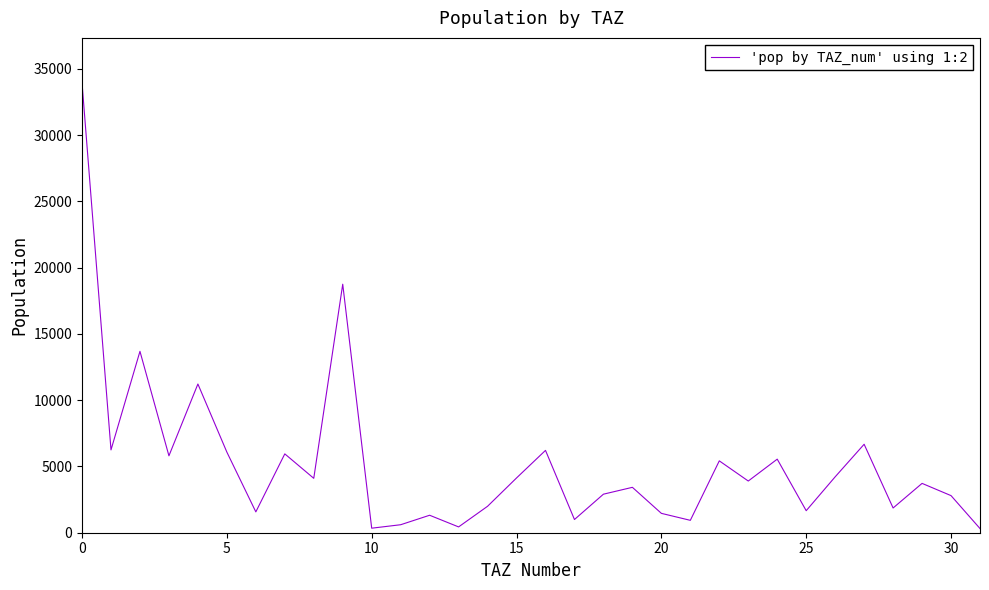

What is the difference between the maximum and minimum values?

33630.6